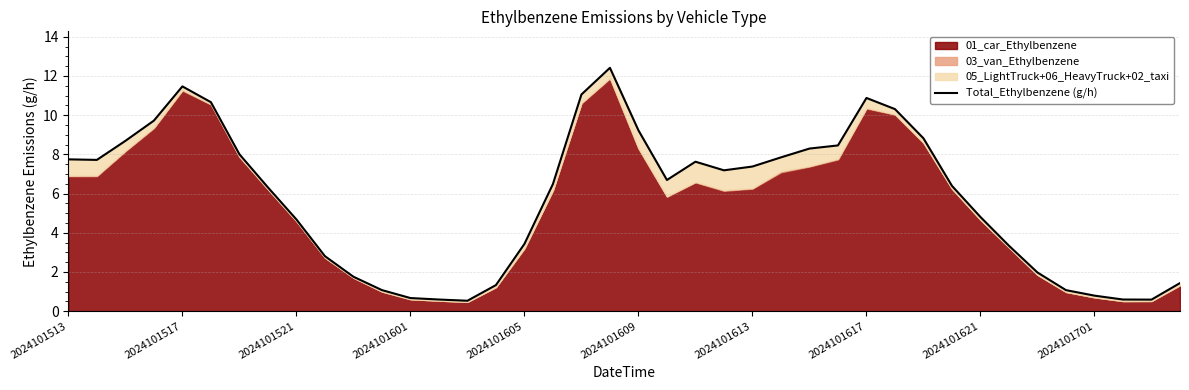

How many interior local valleys (lower than both neighbors) does the data have?

5